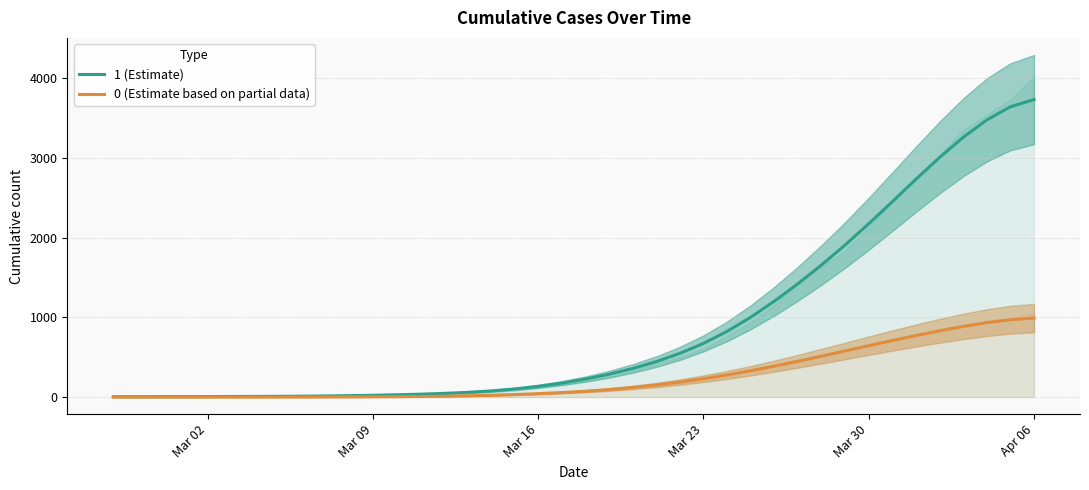

True or false: 0 (Estimate based on partial data) and 1 (Estimate) cross at least once.

False